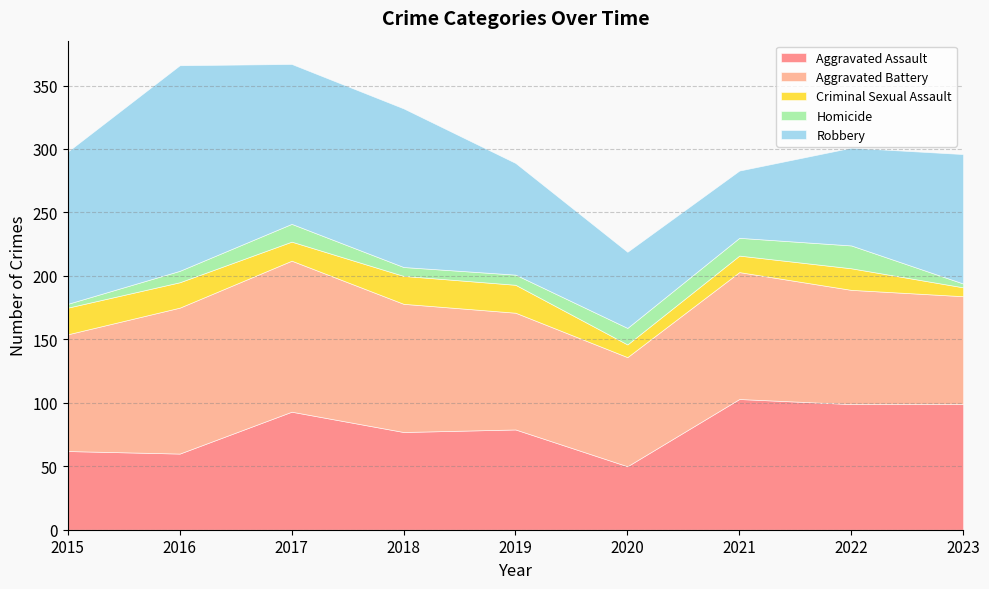

What are all the series names shown in the legend?

Aggravated Assault, Aggravated Battery, Criminal Sexual Assault, Homicide, Robbery